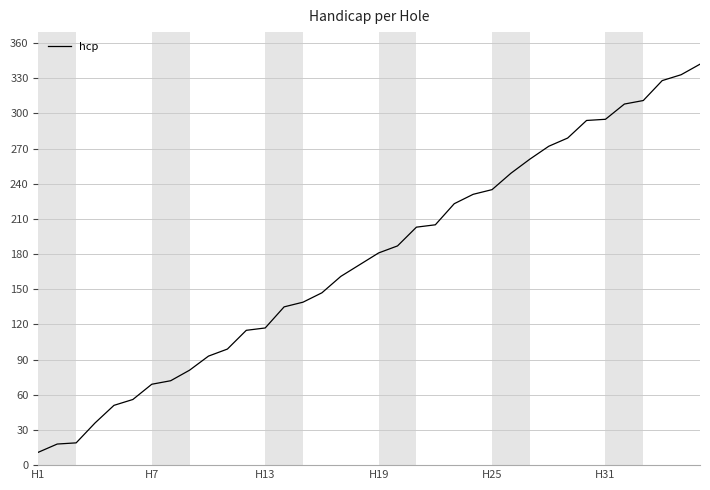

What is the difference between the maximum and minimum values?

331